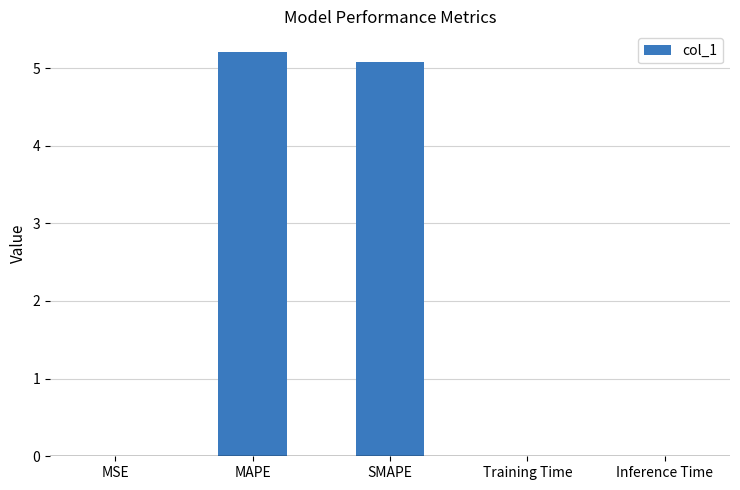

At which category does the chart reach its peak across all series?

MAPE